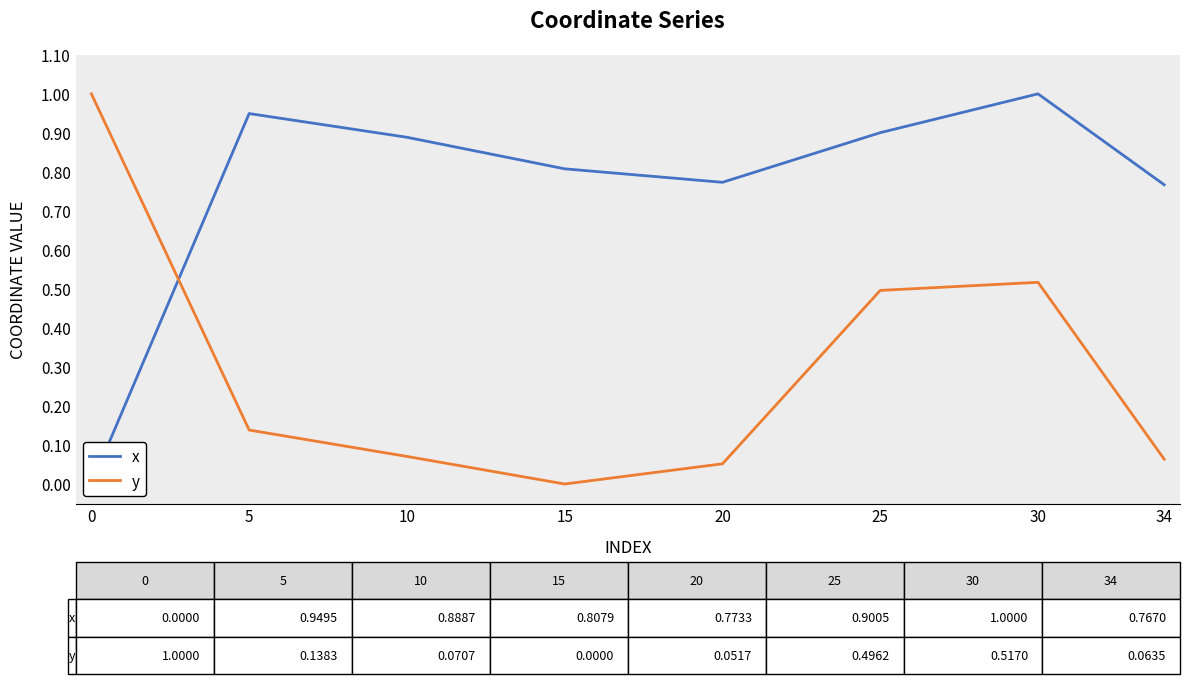

Reading left to right, what are all the values shown in this chart?

x: 0=0.0	5=0.9	10=0.9	15=0.8	20=0.8	25=0.9	30=1.0	34=0.8
y: 0=1.0	5=0.1	10=0.1	15=0.0	20=0.1	25=0.5	30=0.5	34=0.1